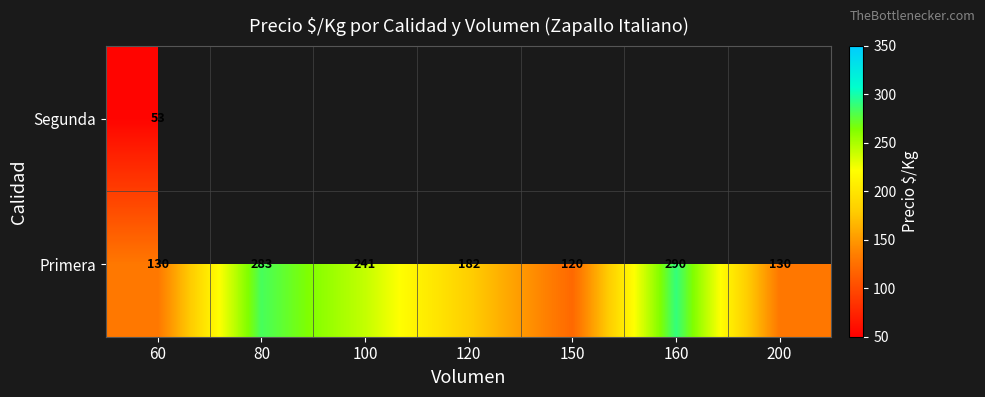

Is it true that Primera equals 130 at 200?

True